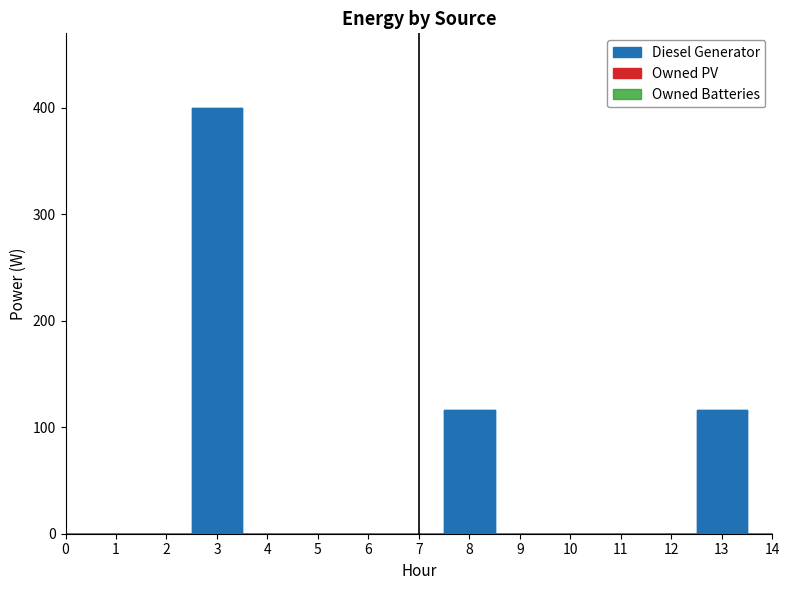

Reading left to right, extract all data points from this chart.

Diesel Generator: 0=0	1=0	2=0	3=400	4=0	5=0	6=0	7=0	8=116	9=0	10=0	11=0	12=0	13=116	14=0
Owned PV: 0=0	1=0	2=0	3=0	4=0	5=0	6=0	7=0	8=0	9=0	10=0	11=0	12=0	13=0	14=0
Owned Batteries: 0=0	1=0	2=0	3=0	4=0	5=0	6=0	7=0	8=0	9=0	10=0	11=0	12=0	13=0	14=0